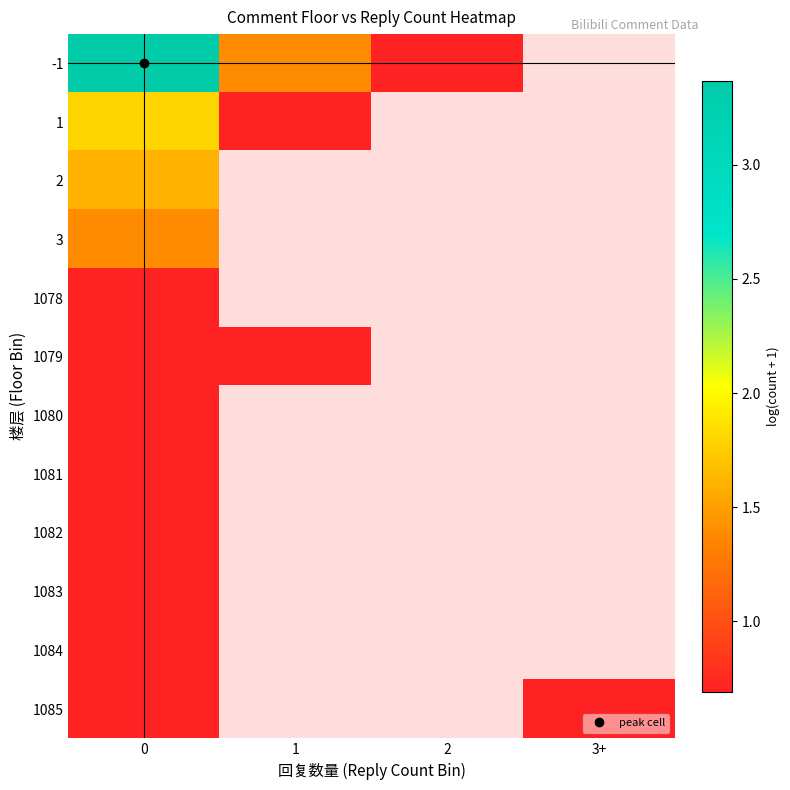

At how many categories does at least one series exceed 1?

2